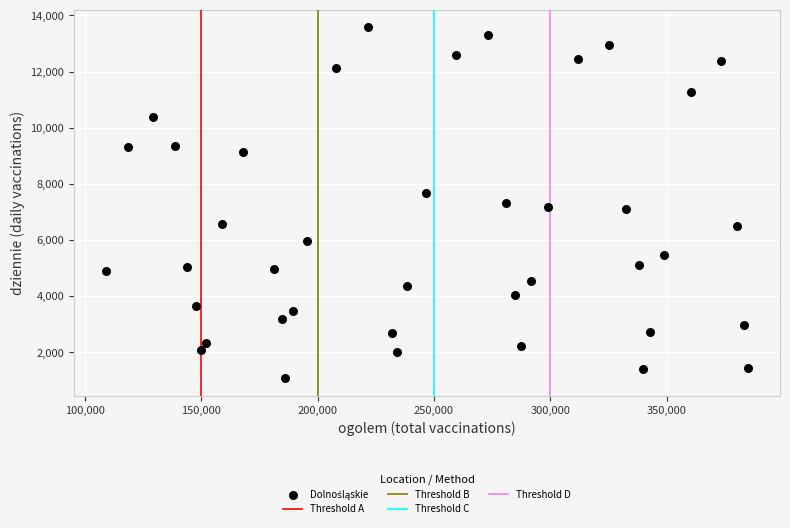

What is the range of Y values (max minus min)?

12498